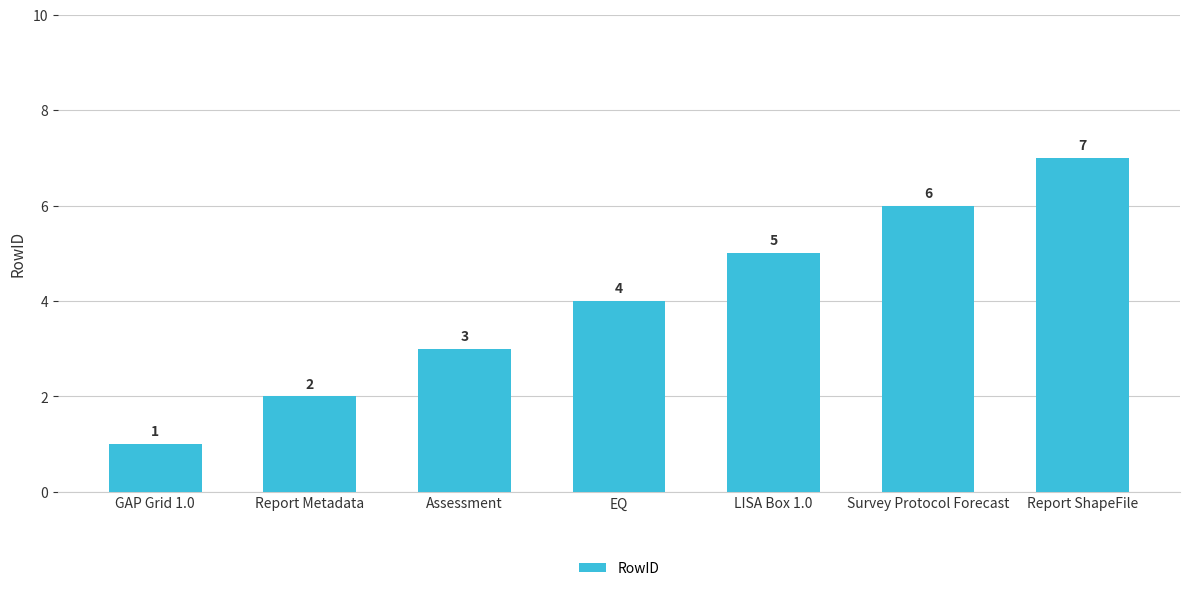

Reading left to right, list all the values displayed in this chart.

1	2	3	4	5	6	7